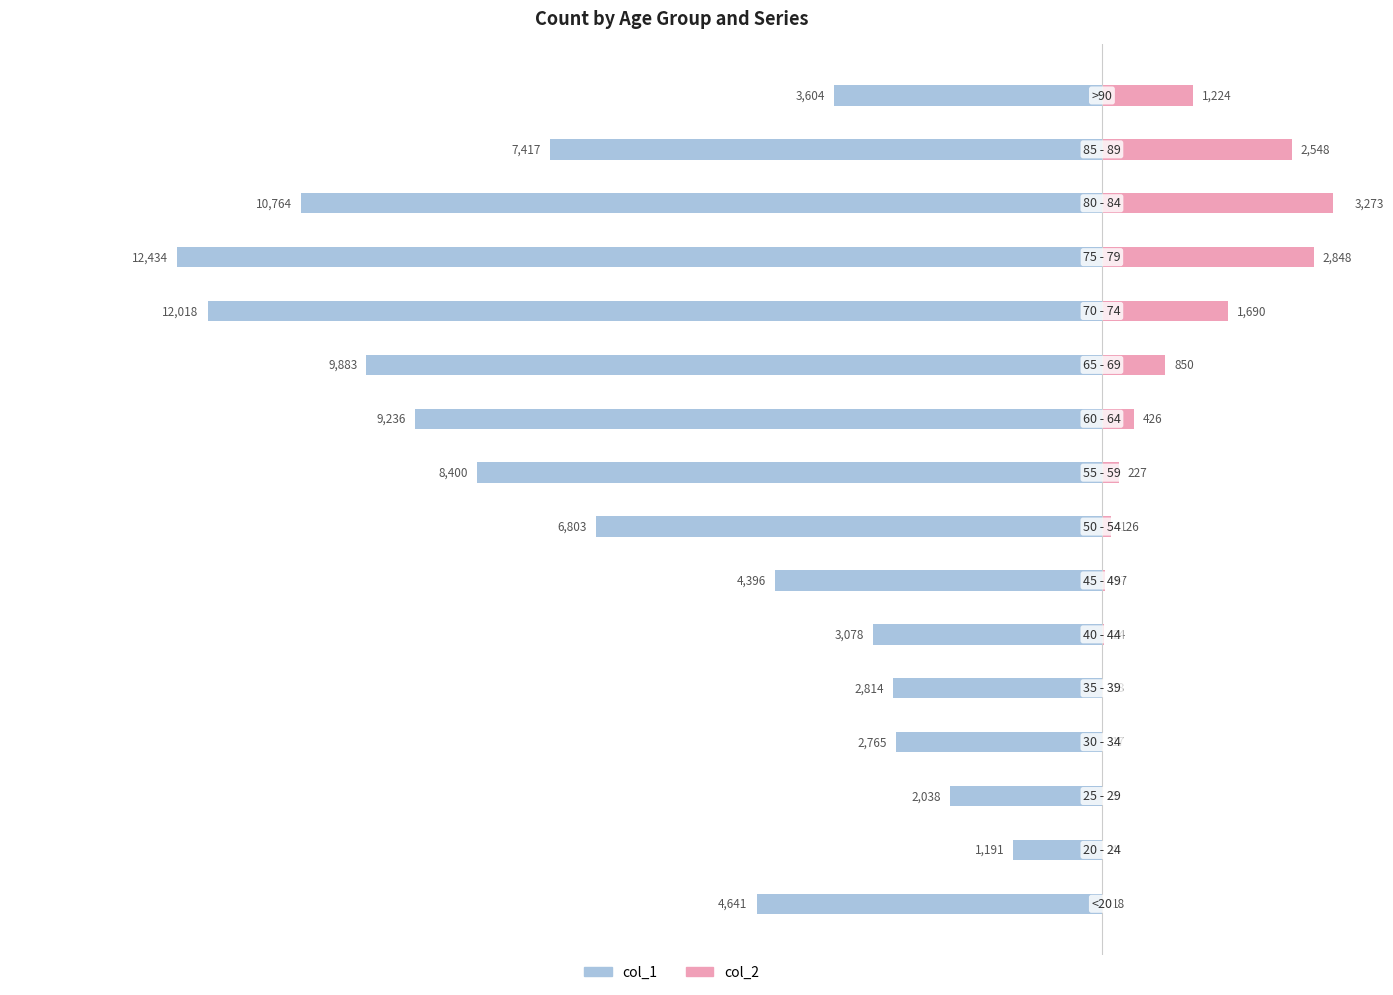

Where does the col_1 series first go above -4641?

1